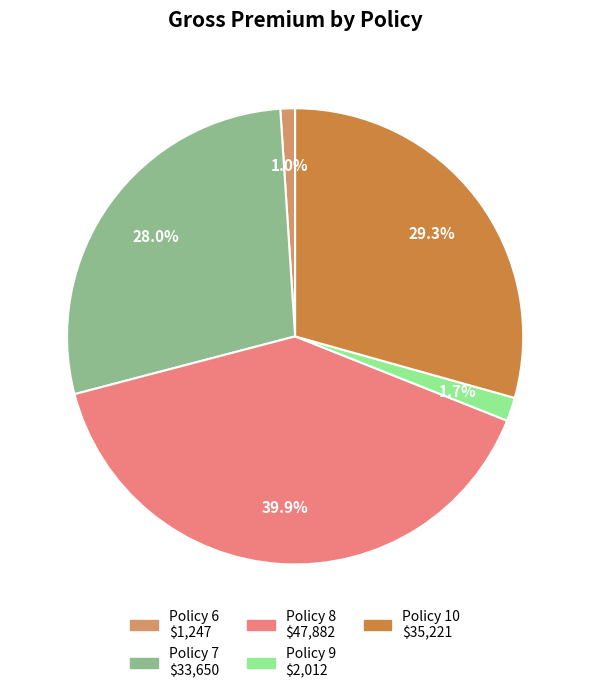

To the nearest percent, what portion does Policy 9 represent?

2%